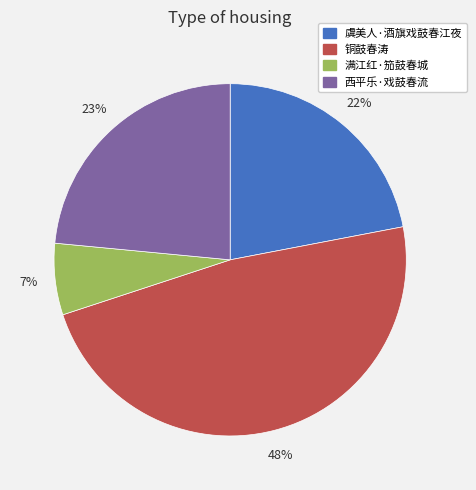

Which category has the smallest portion of the pie?

满江红·笳鼓春城